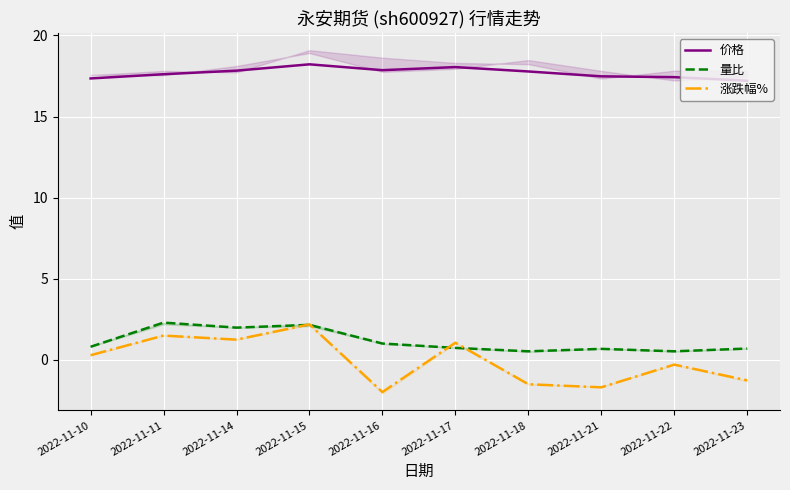

What is the greatest value displayed?

18.2